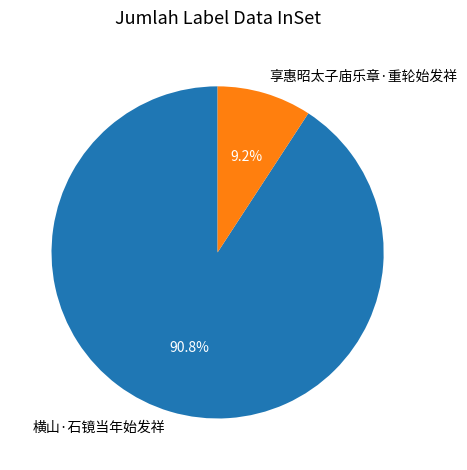

Rank the categories by value from highest to lowest.

横山·石镜当年始发祥, 享惠昭太子庙乐章·重轮始发祥